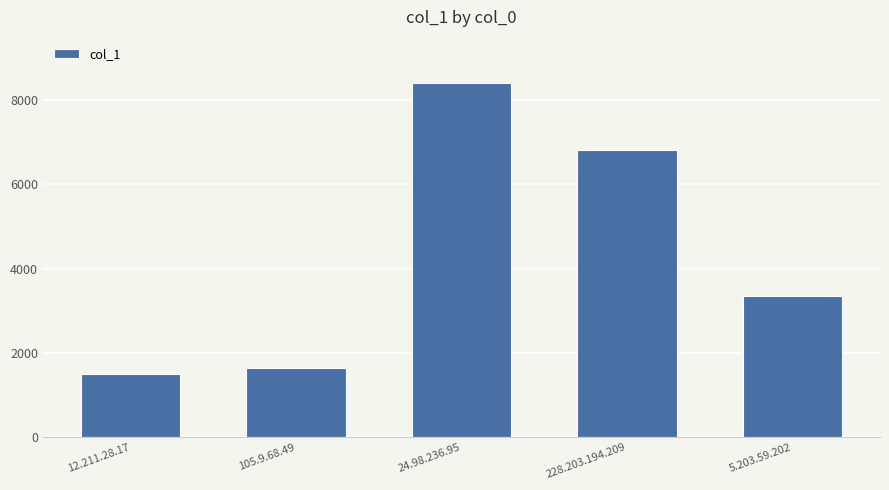

Reading left to right, transcribe all the data shown in this chart.

1500	1630	8409	6808	3352